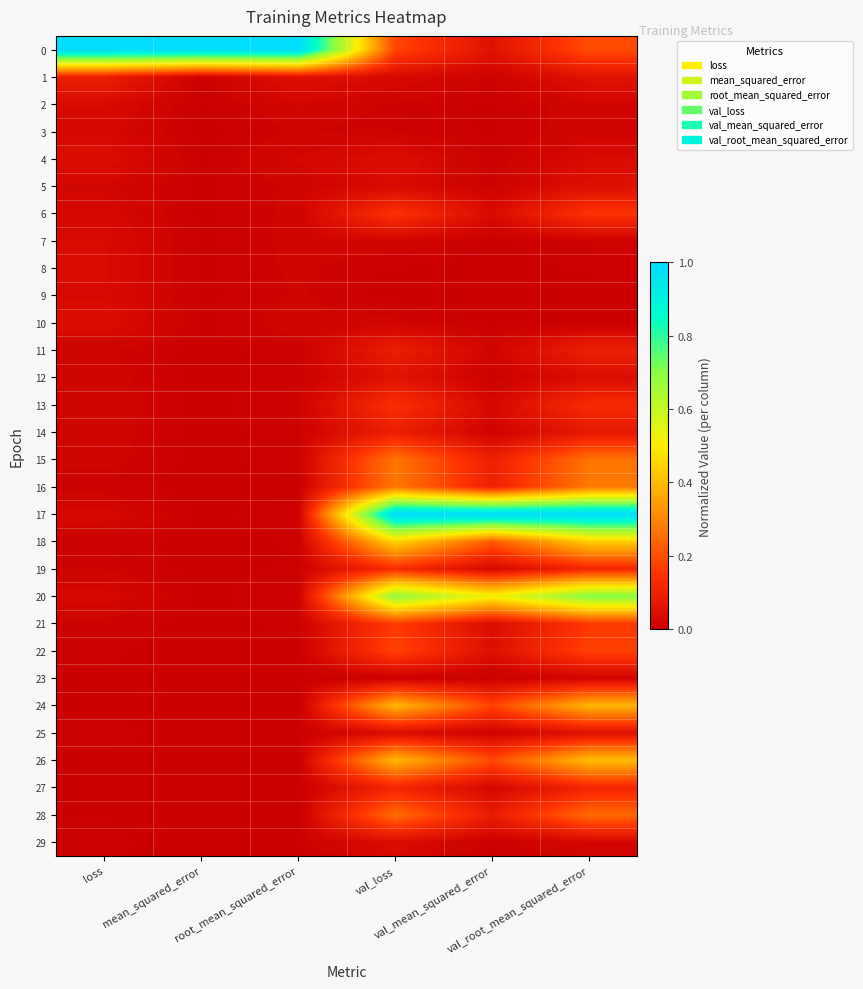

Reading left to right, transcribe all the data shown in this chart.

0: loss=1.0	mean_squared_error=1.0	root_mean_squared_error=1.0	val_loss=0.2	val_mean_squared_error=0.1	val_root_mean_squared_error=0.2
1: loss=0.1	mean_squared_error=0.0	root_mean_squared_error=0.1	val_loss=0.0	val_mean_squared_error=0.0	val_root_mean_squared_error=0.1
2: loss=0.0	mean_squared_error=0.0	root_mean_squared_error=0.0	val_loss=0.0	val_mean_squared_error=0.0	val_root_mean_squared_error=0.0
3: loss=0.0	mean_squared_error=0.0	root_mean_squared_error=0.0	val_loss=0.0	val_mean_squared_error=0.0	val_root_mean_squared_error=0.0
4: loss=0.0	mean_squared_error=0.0	root_mean_squared_error=0.0	val_loss=0.0	val_mean_squared_error=0.0	val_root_mean_squared_error=0.0
5: loss=0.0	mean_squared_error=0.0	root_mean_squared_error=0.0	val_loss=0.0	val_mean_squared_error=0.0	val_root_mean_squared_error=0.1
6: loss=0.0	mean_squared_error=0.0	root_mean_squared_error=0.0	val_loss=0.1	val_mean_squared_error=0.0	val_root_mean_squared_error=0.1
7: loss=0.0	mean_squared_error=0.0	root_mean_squared_error=0.0	val_loss=0.0	val_mean_squared_error=0.0	val_root_mean_squared_error=0.0
8: loss=0.0	mean_squared_error=0.0	root_mean_squared_error=0.0	val_loss=0.0	val_mean_squared_error=0.0	val_root_mean_squared_error=0.0
9: loss=0.0	mean_squared_error=0.0	root_mean_squared_error=0.0	val_loss=0.0	val_mean_squared_error=0.0	val_root_mean_squared_error=0.0
10: loss=0.0	mean_squared_error=0.0	root_mean_squared_error=0.0	val_loss=0.0	val_mean_squared_error=0.0	val_root_mean_squared_error=0.0
11: loss=0.0	mean_squared_error=0.0	root_mean_squared_error=0.0	val_loss=0.1	val_mean_squared_error=0.0	val_root_mean_squared_error=0.1
12: loss=0.0	mean_squared_error=0.0	root_mean_squared_error=0.0	val_loss=0.1	val_mean_squared_error=0.0	val_root_mean_squared_error=0.0
13: loss=0.0	mean_squared_error=0.0	root_mean_squared_error=0.0	val_loss=0.1	val_mean_squared_error=0.0	val_root_mean_squared_error=0.1
14: loss=0.0	mean_squared_error=0.0	root_mean_squared_error=0.0	val_loss=0.1	val_mean_squared_error=0.0	val_root_mean_squared_error=0.1
15: loss=0.0	mean_squared_error=0.0	root_mean_squared_error=0.0	val_loss=0.3	val_mean_squared_error=0.1	val_root_mean_squared_error=0.3
16: loss=0.0	mean_squared_error=0.0	root_mean_squared_error=0.0	val_loss=0.3	val_mean_squared_error=0.1	val_root_mean_squared_error=0.3
17: loss=0.0	mean_squared_error=0.0	root_mean_squared_error=0.0	val_loss=1.0	val_mean_squared_error=1.0	val_root_mean_squared_error=1.0
18: loss=0.0	mean_squared_error=0.0	root_mean_squared_error=0.0	val_loss=0.5	val_mean_squared_error=0.2	val_root_mean_squared_error=0.4
19: loss=0.0	mean_squared_error=0.0	root_mean_squared_error=0.0	val_loss=0.1	val_mean_squared_error=0.0	val_root_mean_squared_error=0.1
20: loss=0.0	mean_squared_error=0.0	root_mean_squared_error=0.0	val_loss=0.7	val_mean_squared_error=0.5	val_root_mean_squared_error=0.7
21: loss=0.0	mean_squared_error=0.0	root_mean_squared_error=0.0	val_loss=0.2	val_mean_squared_error=0.0	val_root_mean_squared_error=0.2
22: loss=0.0	mean_squared_error=0.0	root_mean_squared_error=0.0	val_loss=0.2	val_mean_squared_error=0.0	val_root_mean_squared_error=0.2
23: loss=0.0	mean_squared_error=0.0	root_mean_squared_error=0.0	val_loss=0.0	val_mean_squared_error=0.0	val_root_mean_squared_error=0.0
24: loss=0.0	mean_squared_error=0.0	root_mean_squared_error=0.0	val_loss=0.4	val_mean_squared_error=0.2	val_root_mean_squared_error=0.4
25: loss=0.0	mean_squared_error=0.0	root_mean_squared_error=0.0	val_loss=0.0	val_mean_squared_error=0.0	val_root_mean_squared_error=0.1
26: loss=0.0	mean_squared_error=0.0	root_mean_squared_error=0.0	val_loss=0.4	val_mean_squared_error=0.2	val_root_mean_squared_error=0.4
27: loss=0.0	mean_squared_error=0.0	root_mean_squared_error=0.0	val_loss=0.1	val_mean_squared_error=0.0	val_root_mean_squared_error=0.1
28: loss=0.0	mean_squared_error=0.0	root_mean_squared_error=0.0	val_loss=0.3	val_mean_squared_error=0.1	val_root_mean_squared_error=0.2
29: loss=0.0	mean_squared_error=0.0	root_mean_squared_error=0.0	val_loss=0.0	val_mean_squared_error=0.0	val_root_mean_squared_error=0.0